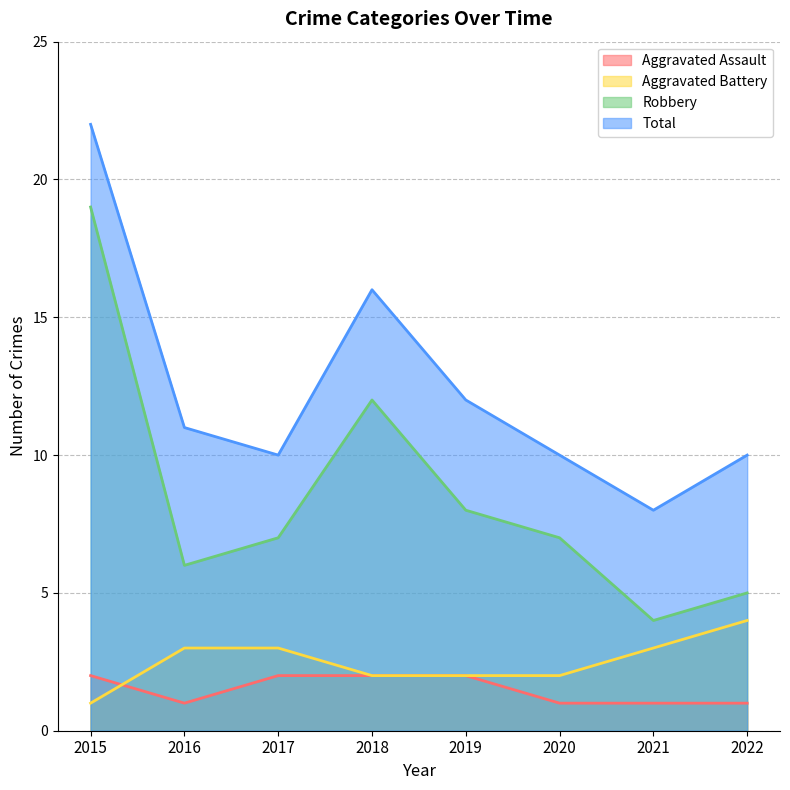

How many data points does each series have?

8